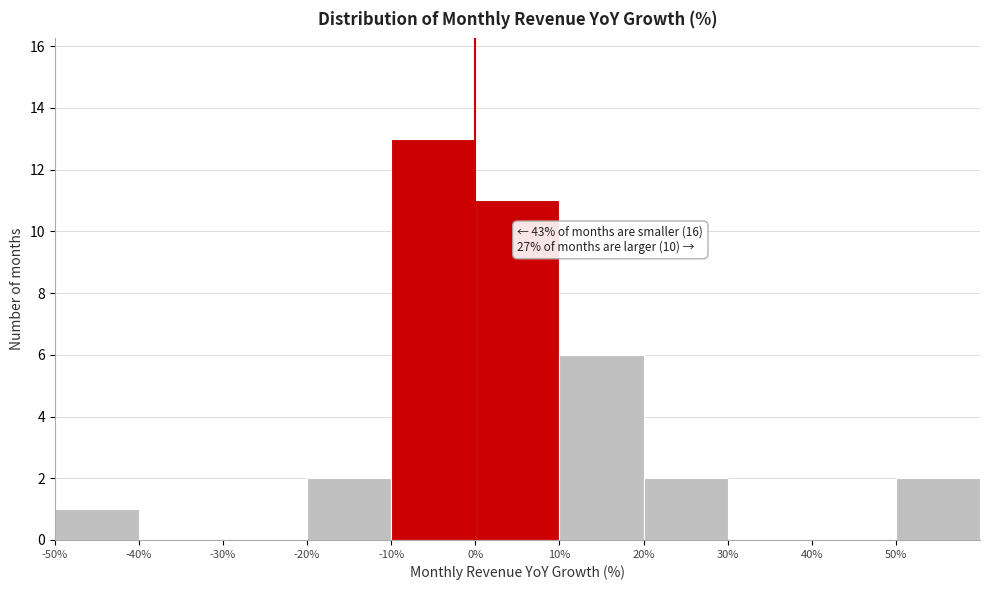

Over which range of the x-axis is the bar tallest?

-10 to 0